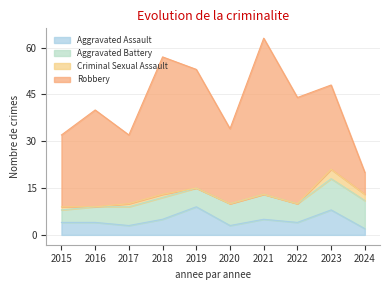

Which series has the widest spread of values?

Robbery